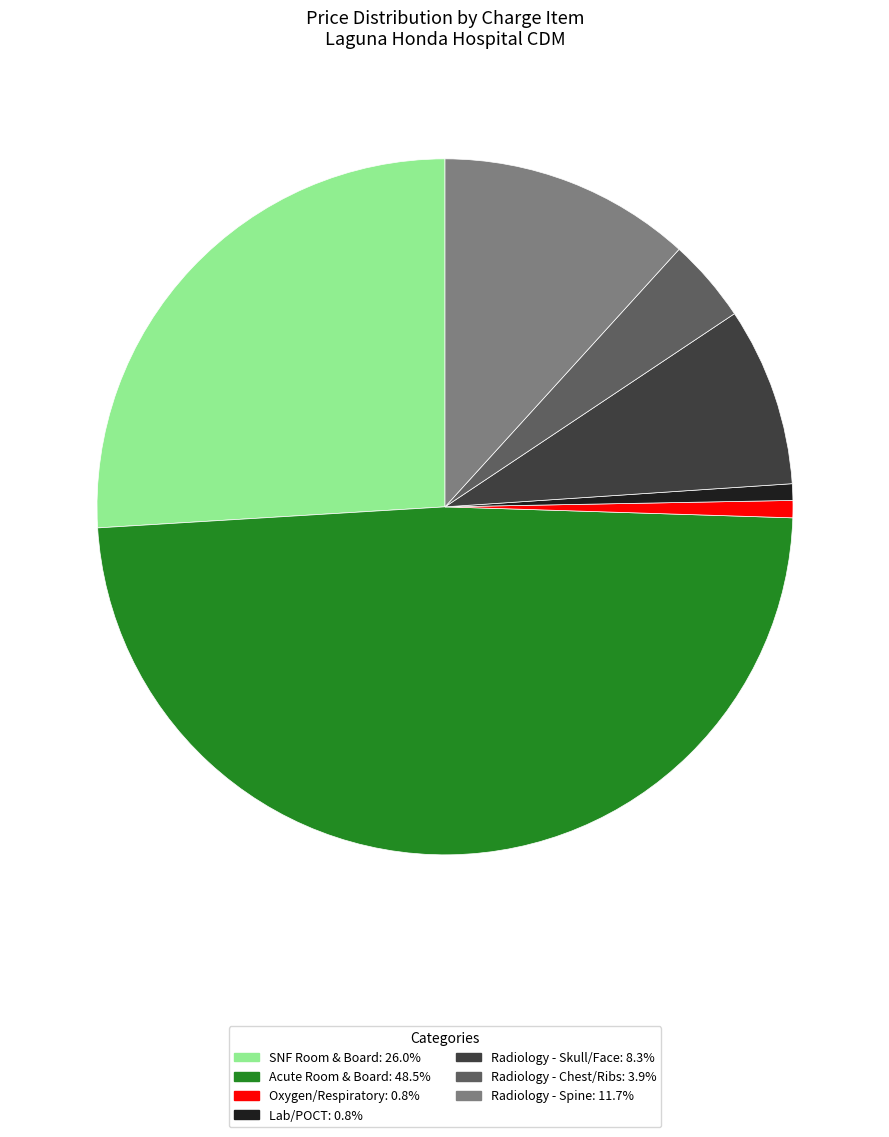

Is there any slice that represents more than half of the pie?

No